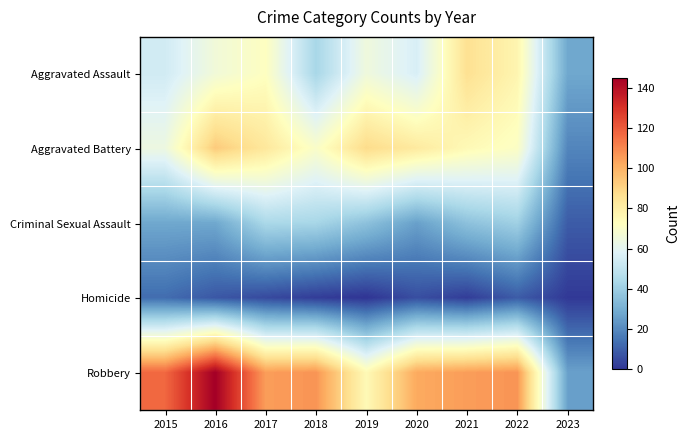

At how many categories does at least one series exceed 103?

6